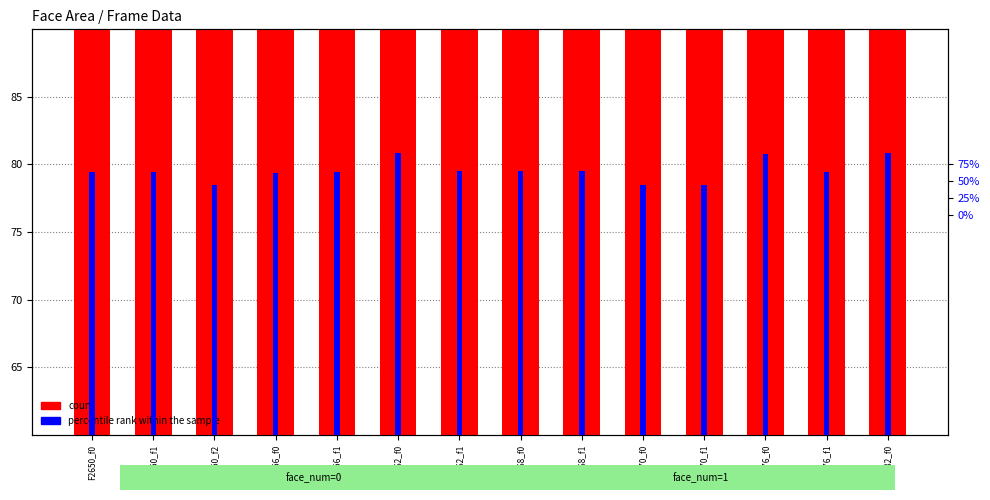

Reading left to right, transcribe all the data shown in this chart.

count: F2650_f0=132.7	F2650_f1=132.7	F2650_f2=111.8	F2756_f0=131.3	F2756_f1=132.7	F2862_f0=162.5	F2862_f1=134.1	F2968_f0=134.1	F2968_f1=134.1	F4770_f0=111.8	F4770_f1=111.8	F4876_f0=160.8	F4876_f1=132.7	F4982_f0=162.5
percentile rank within the sample: F2650_f0=77.8	F2650_f1=77.8	F2650_f2=73.8	F2756_f0=77.5	F2756_f1=77.8	F2862_f0=83.4	F2862_f1=78.0	F2968_f0=78.0	F2968_f1=78.0	F4770_f0=73.8	F4770_f1=73.8	F4876_f0=83.1	F4876_f1=77.8	F4982_f0=83.4